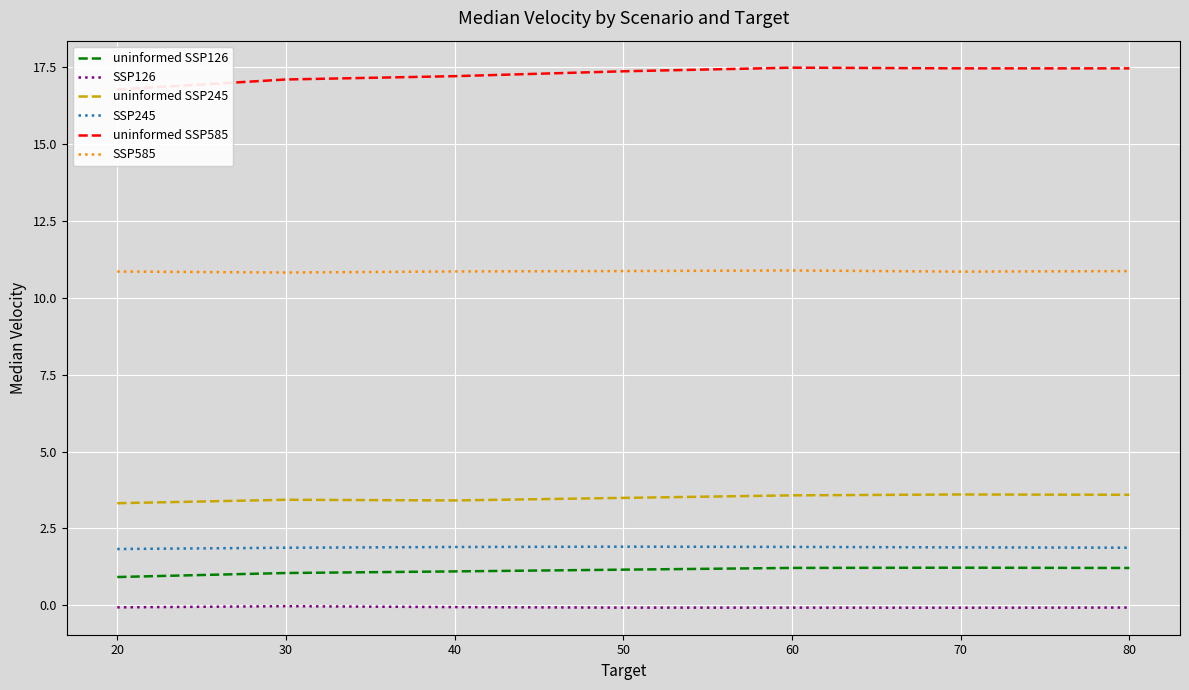

True or false: SSP585 and uninformed SSP126 cross at least once.

False